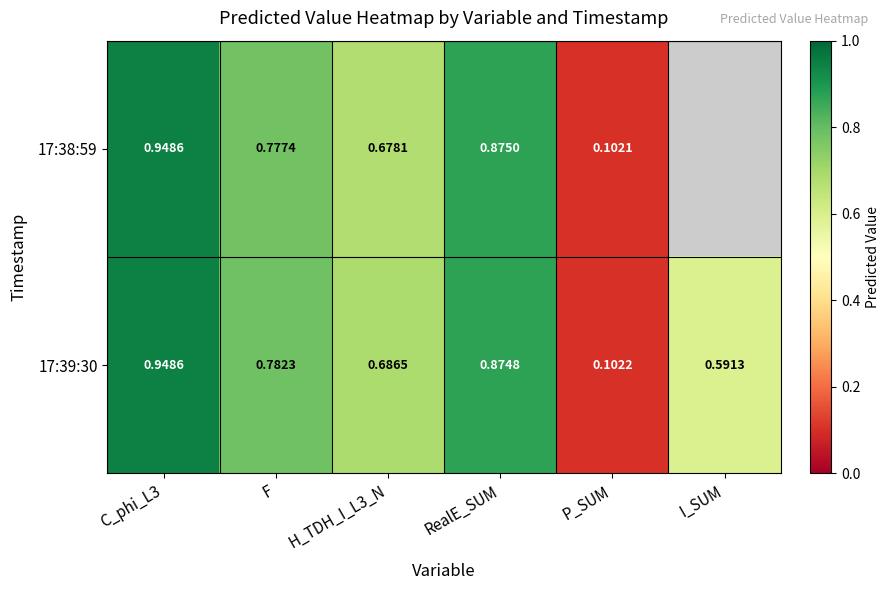

Is the value of 17:39:30 at P_SUM greater than the value of 17:38:59 at F?

No